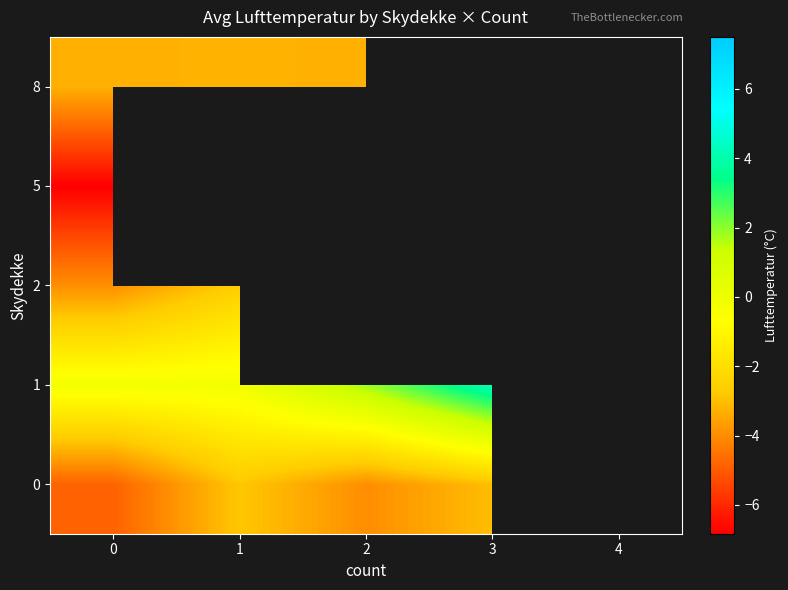

At which category does the chart reach its peak across all series?

4